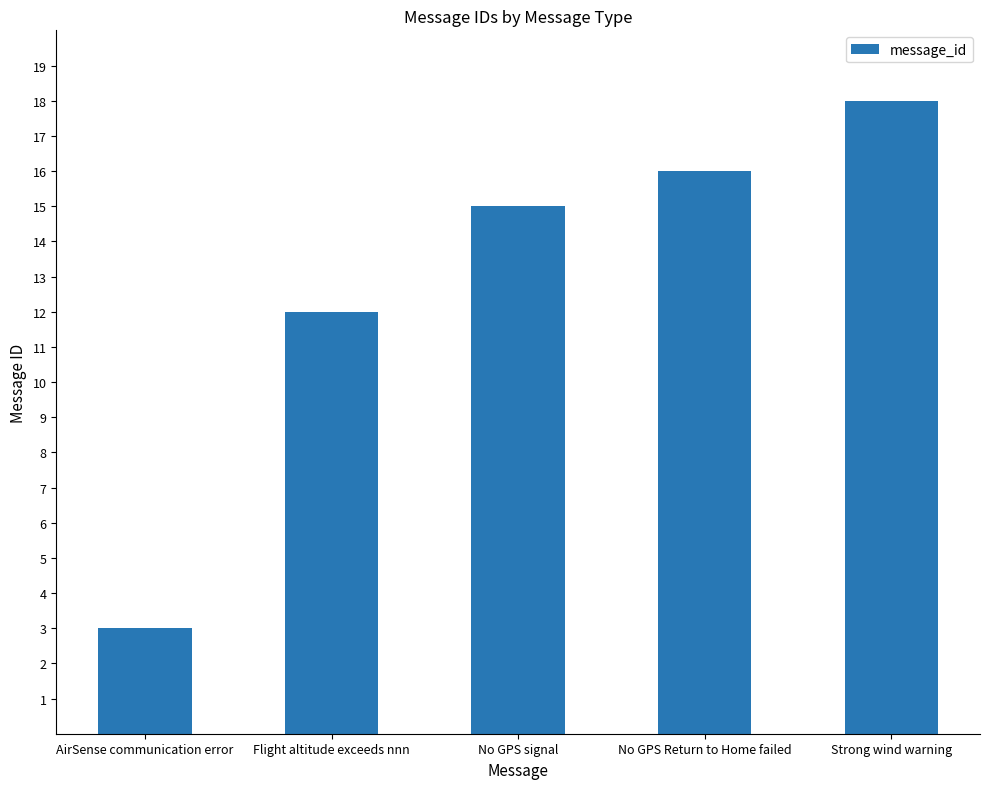

How many categories are shown in the chart?

5